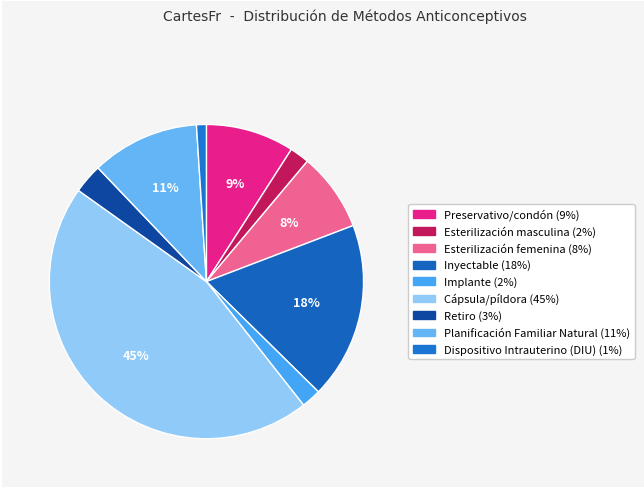

Is there any slice that represents more than half of the pie?

No